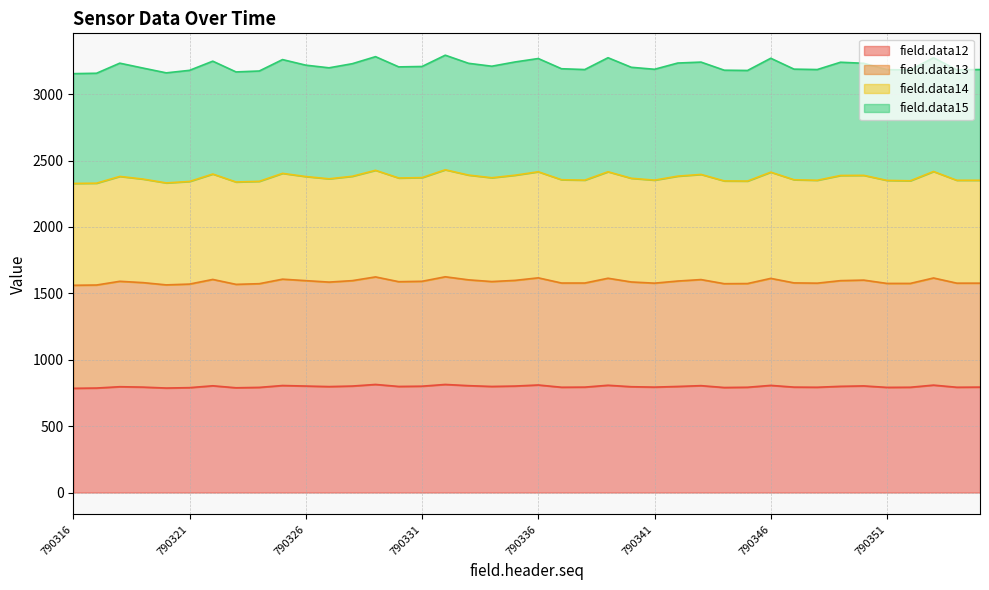

Which category has the lowest value across all series?

790316